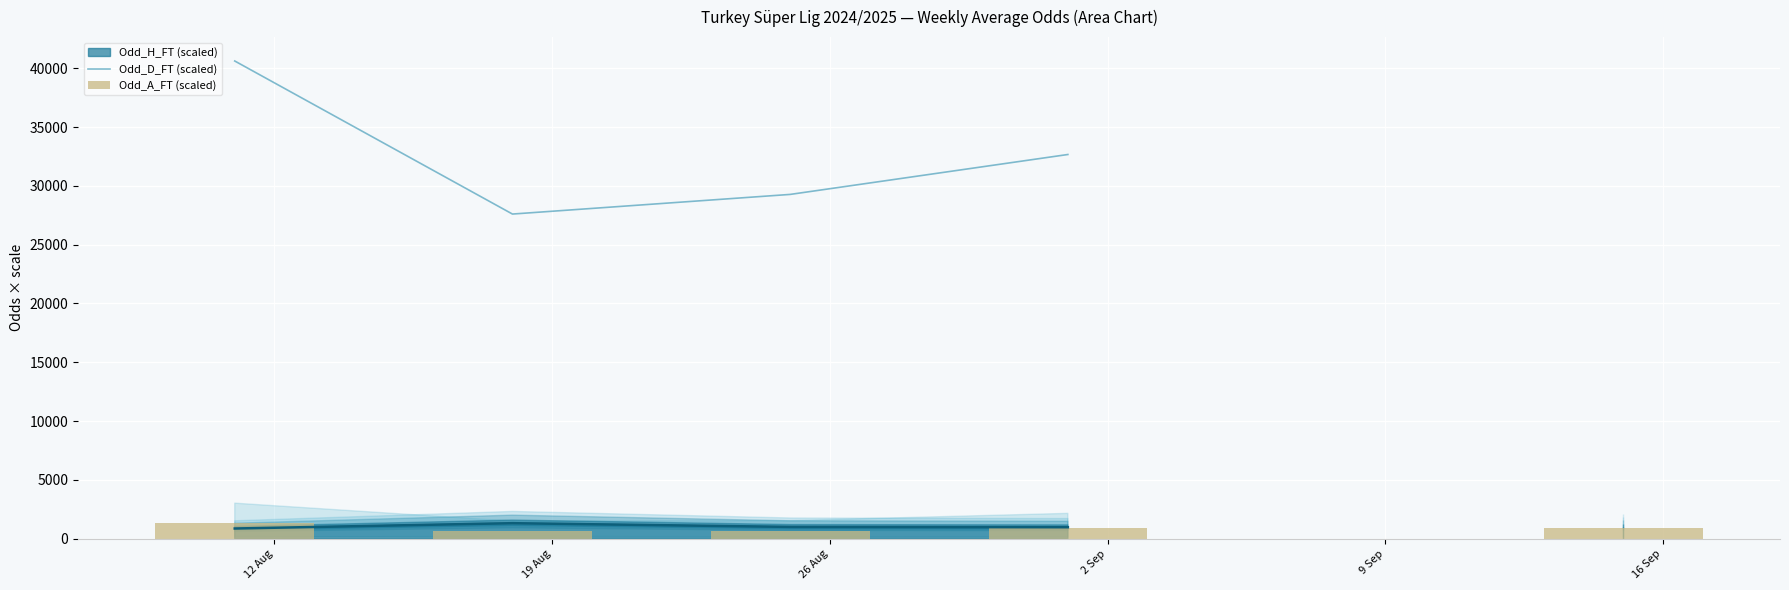

True or false: Odd_A_FT (scaled) has a value of 911.9 at 19 Aug.

False